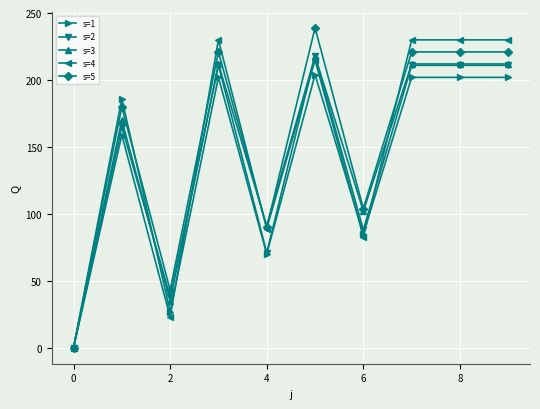

Which series has the largest total across all categories?

s=5